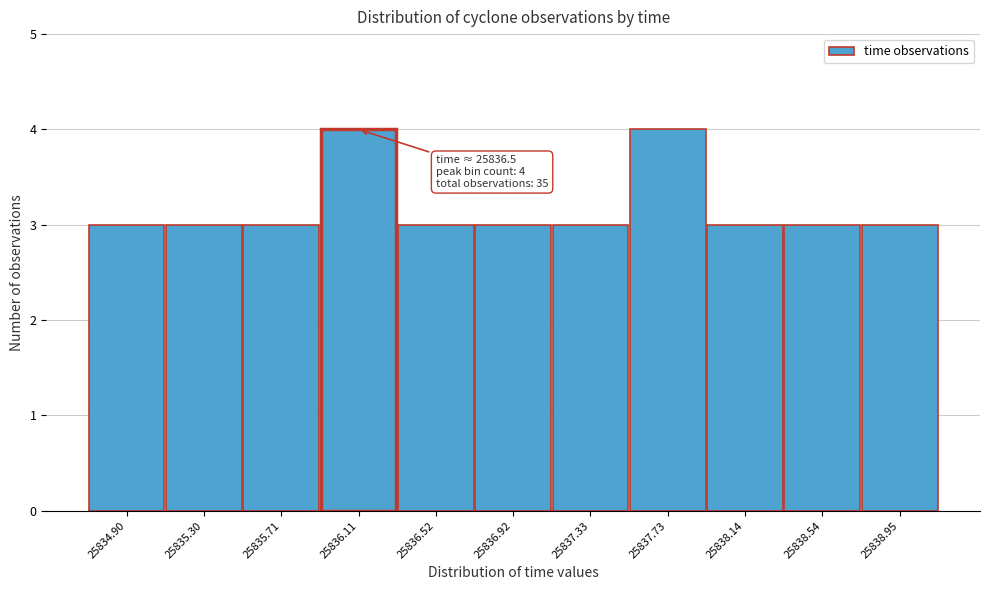

Reading right to left, transcribe all the data shown in this chart.

3	3	3	4	3	3	3	4	3	3	3